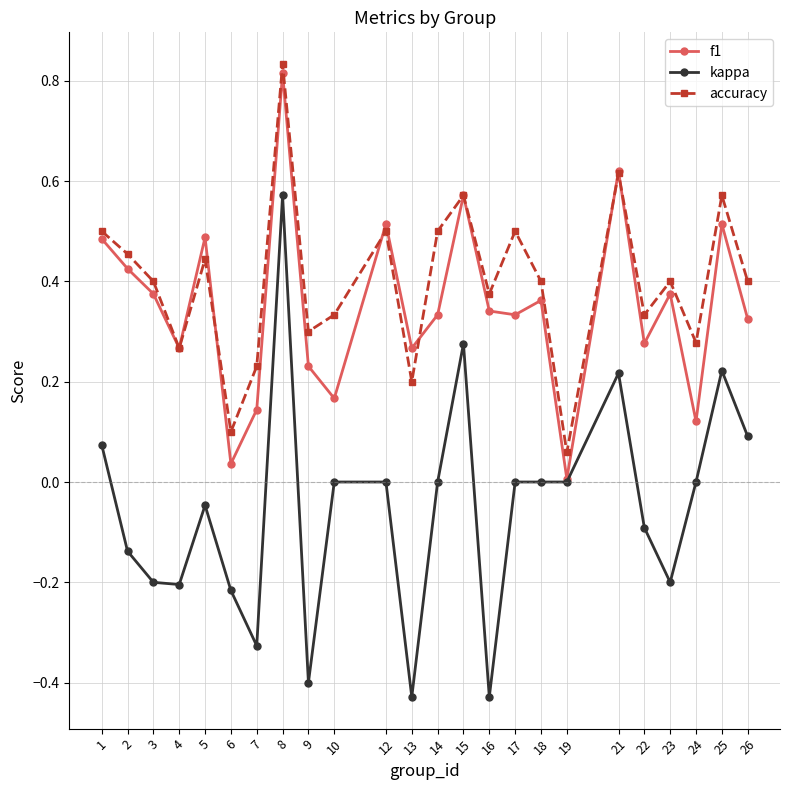

True or false: accuracy and kappa intersect in this chart.

False